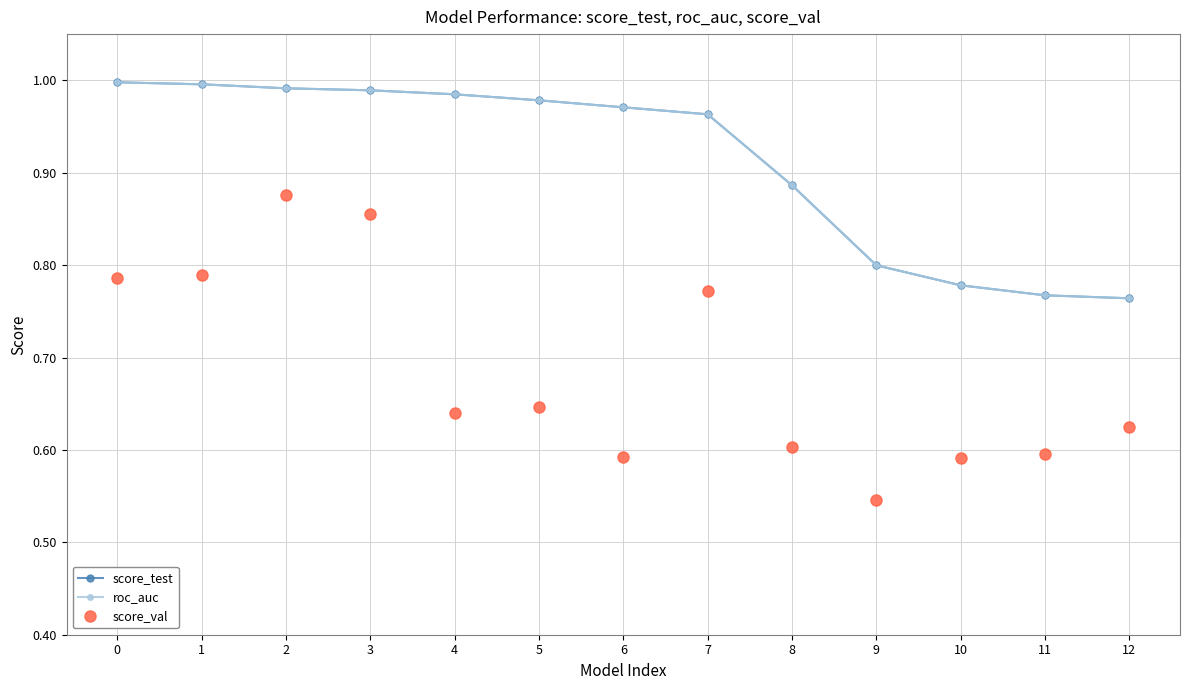

Does the chart have visible grid lines?

Yes